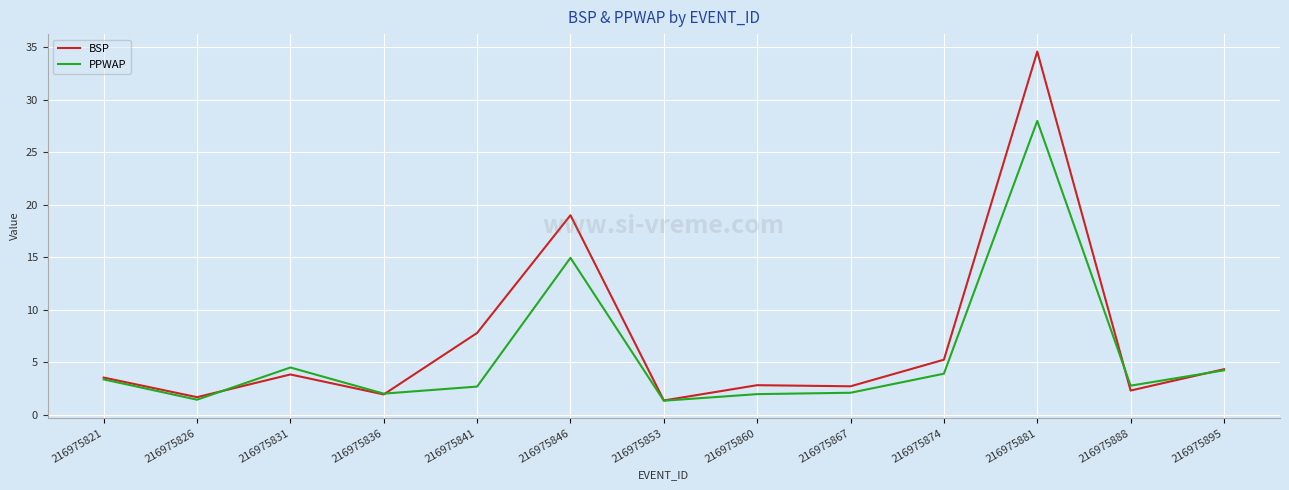

How many times do BSP and PPWAP cross each other?

4